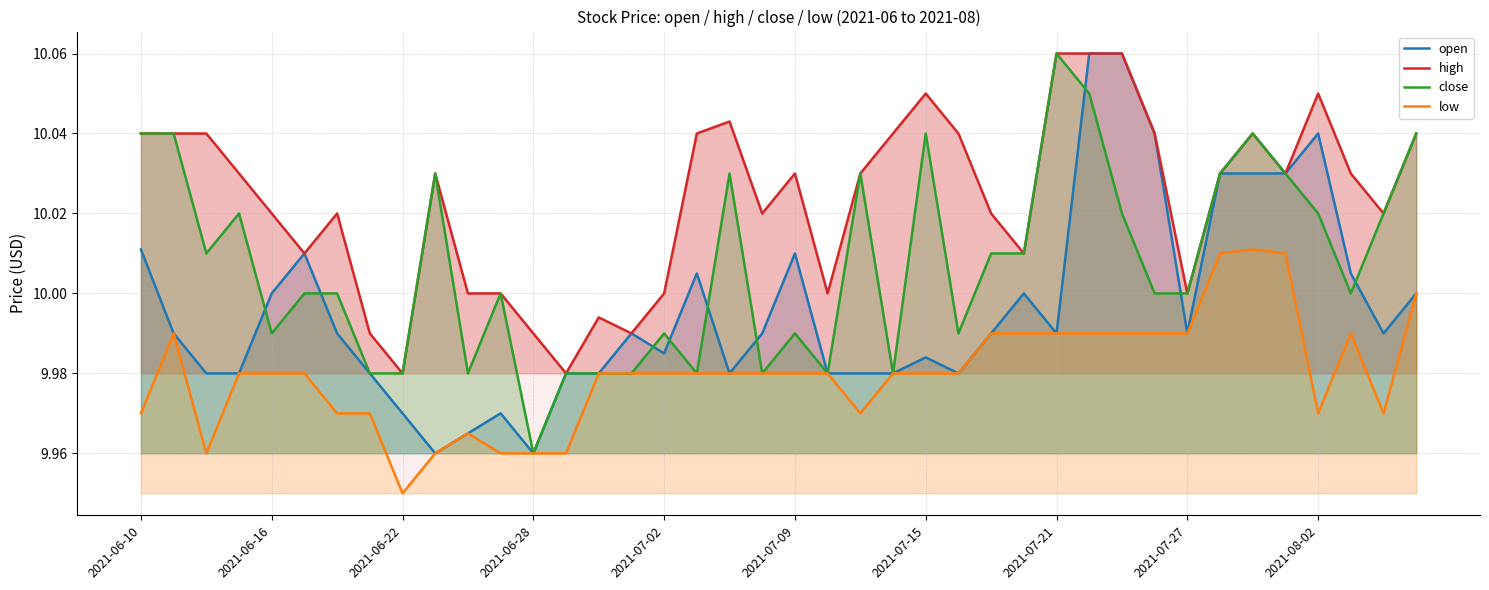

Which has a higher value, 29 or 25?

29